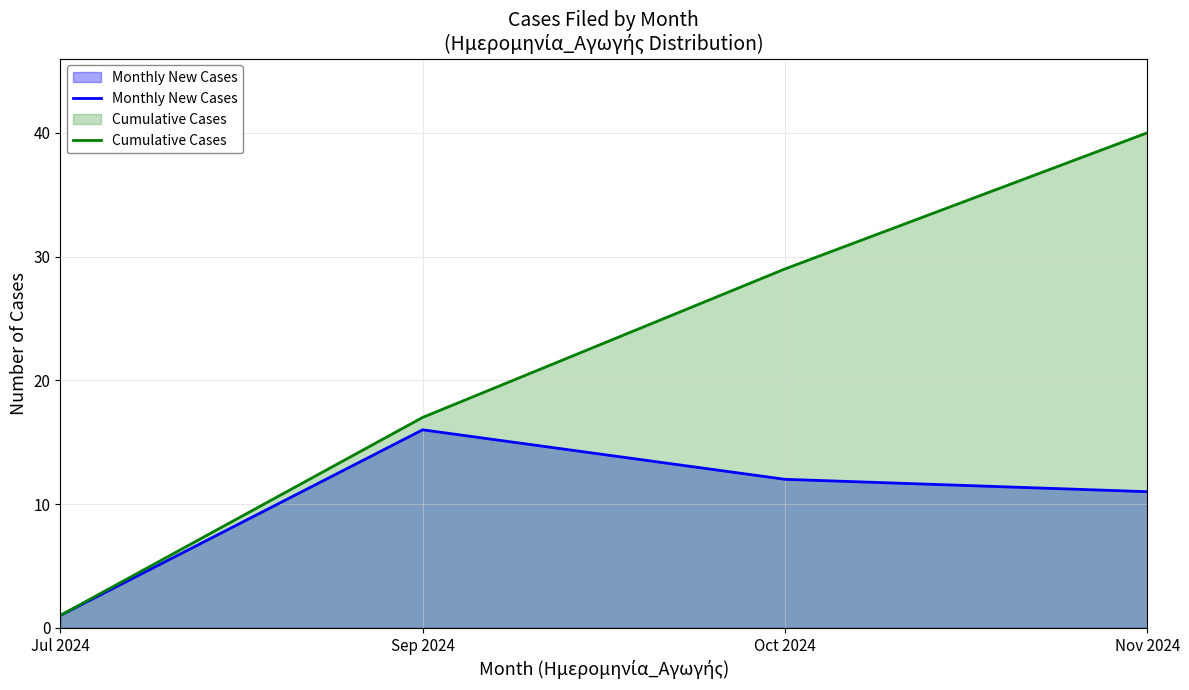

At which label does Cumulative Cases first exceed 29?

Nov 2024